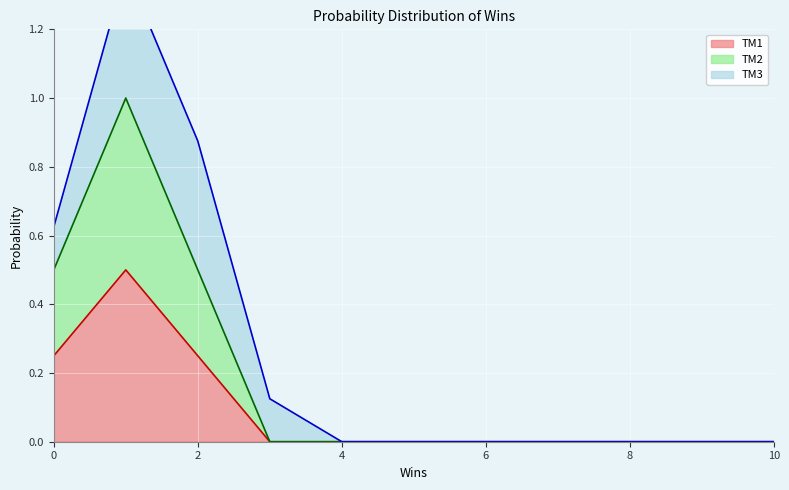

The value of TM2 at 20 is -0.4. True or false?

False